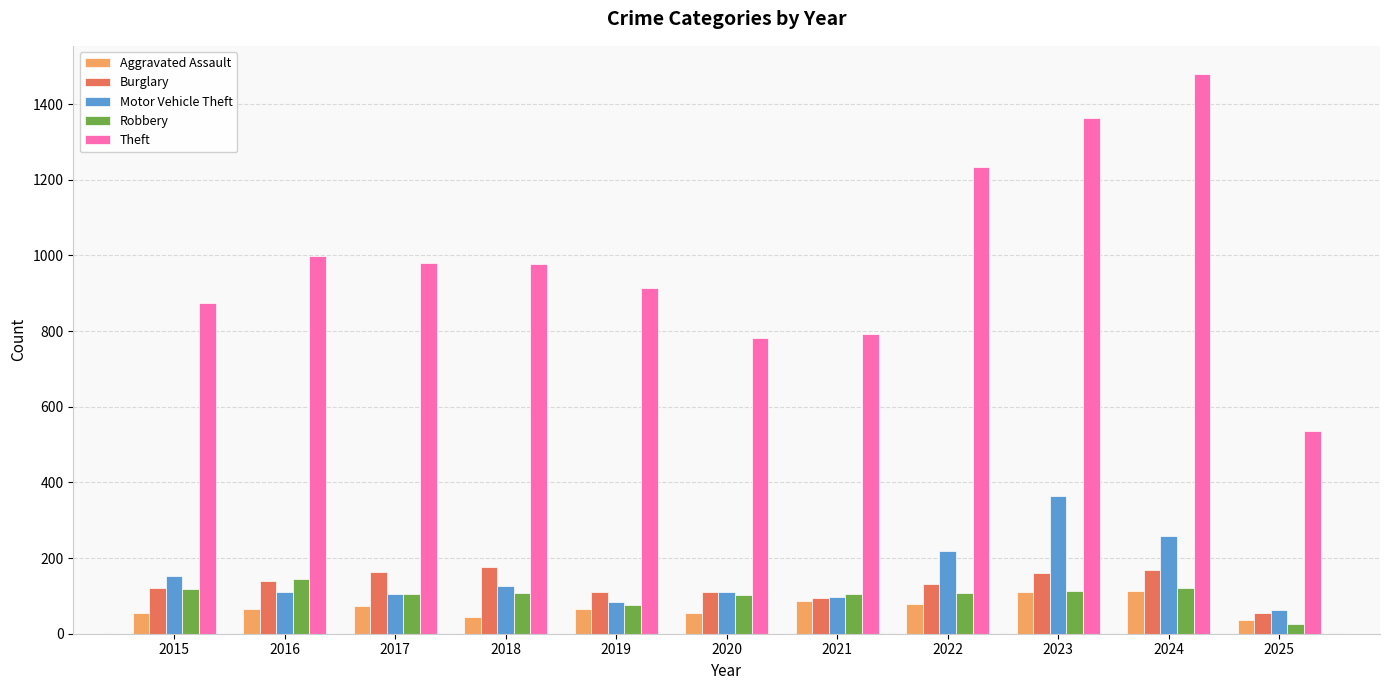

How many data points in Aggravated Assault are less than 66?

5